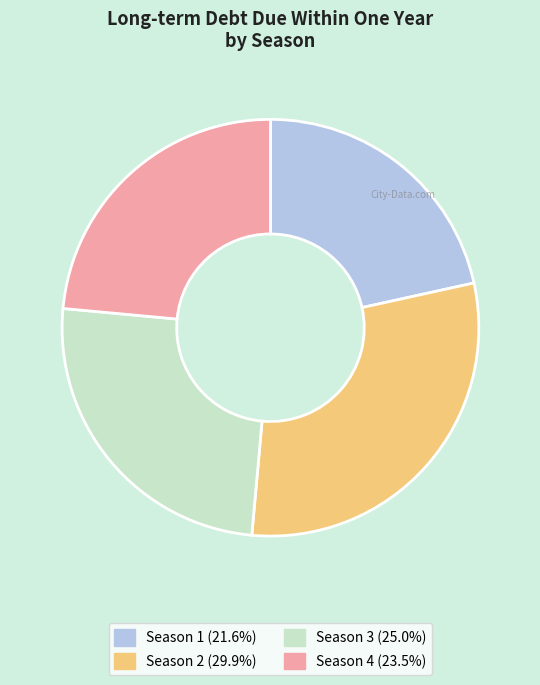

Combined, do Season 1 (21.6%) and Season 2 (29.9%) account for over 50%?

Yes